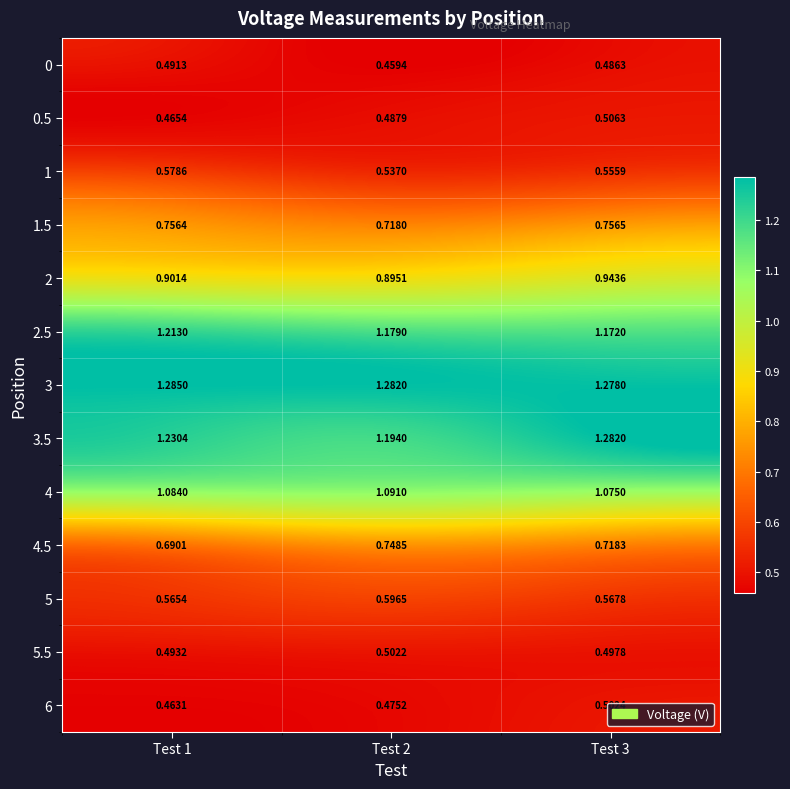

Is the value of 2.5 at Test 2 greater than the value of 3 at Test 2?

No